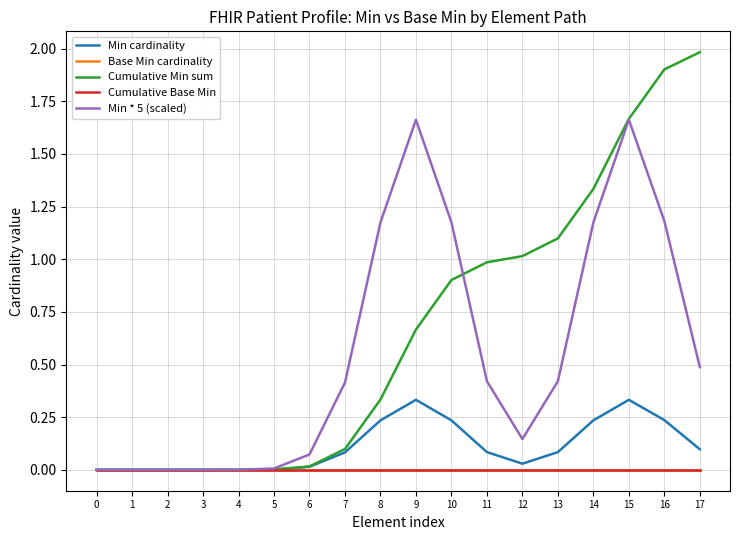

Does the chart display data point markers on the line(s)?

No